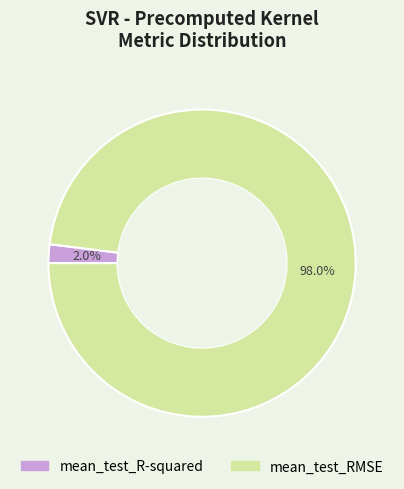

What is the largest slice in the pie chart?

mean_test_RMSE